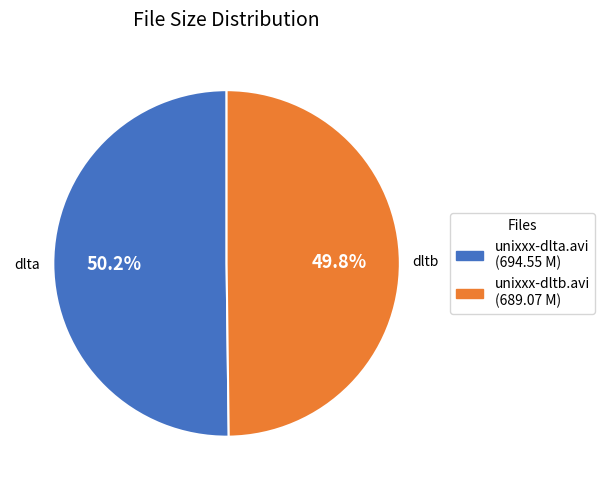

How much of the chart is everything except unixxx-dltb.avi?

50.2%